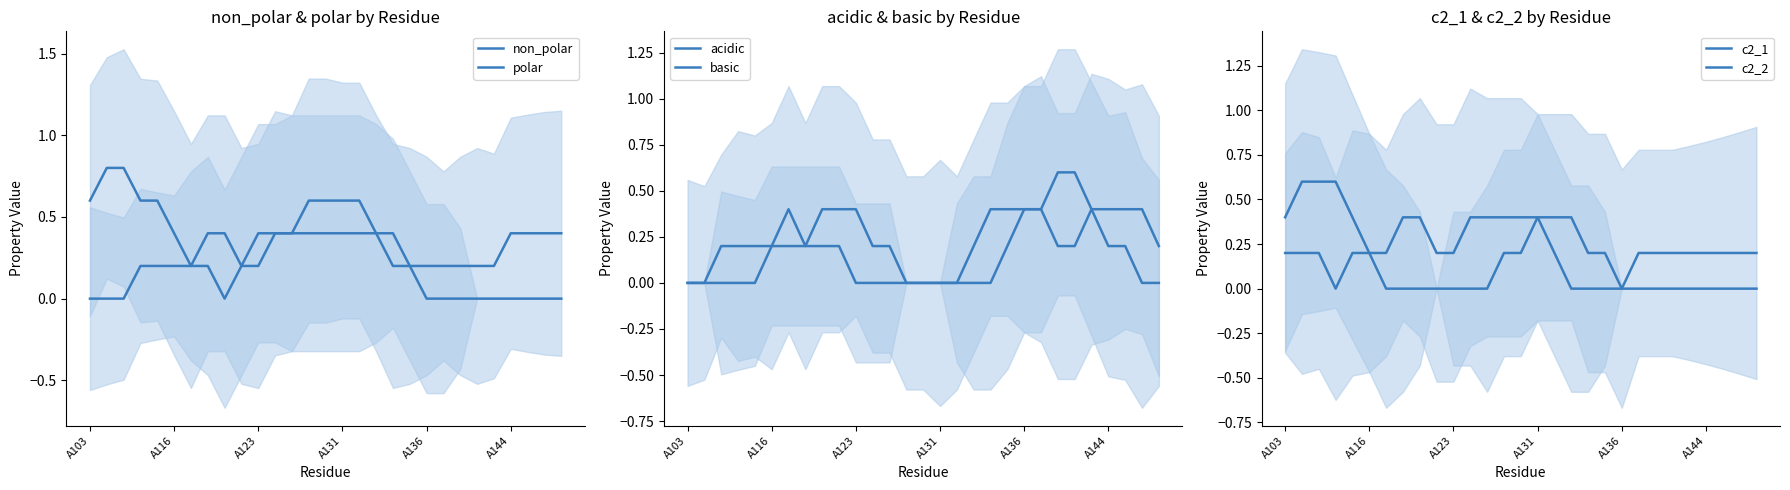

Is it true that c2_2 equals 0.2 at 7?

False